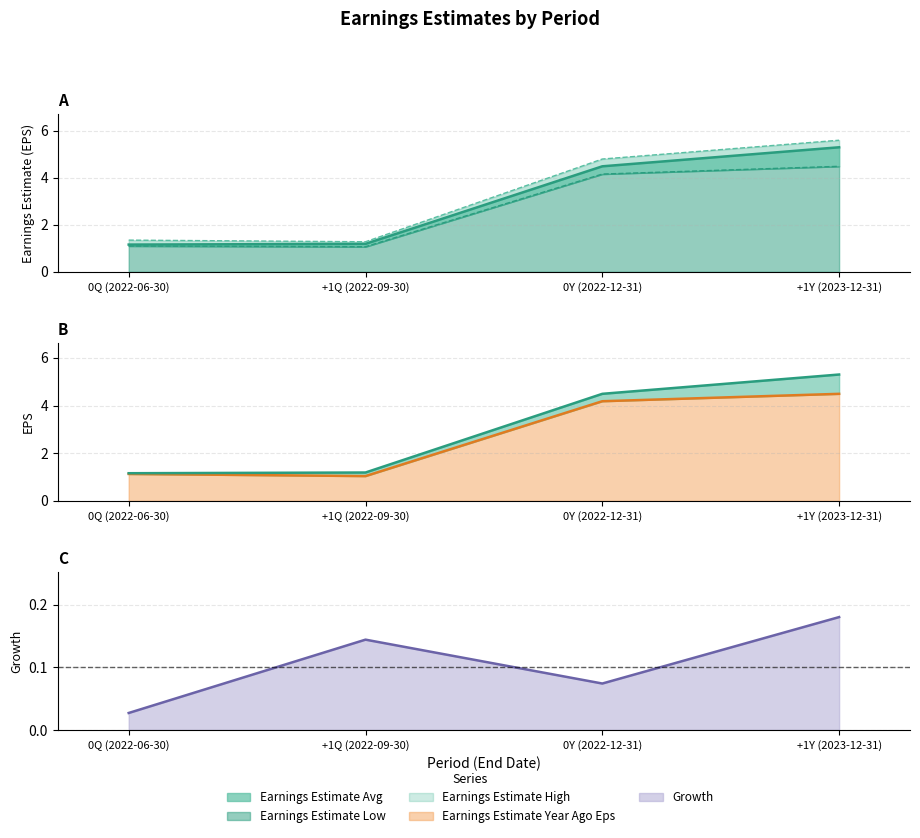

The Earnings Estimate Year Ago Eps series shows 1.1 at 0Q (2022-06-30). True or false?

True